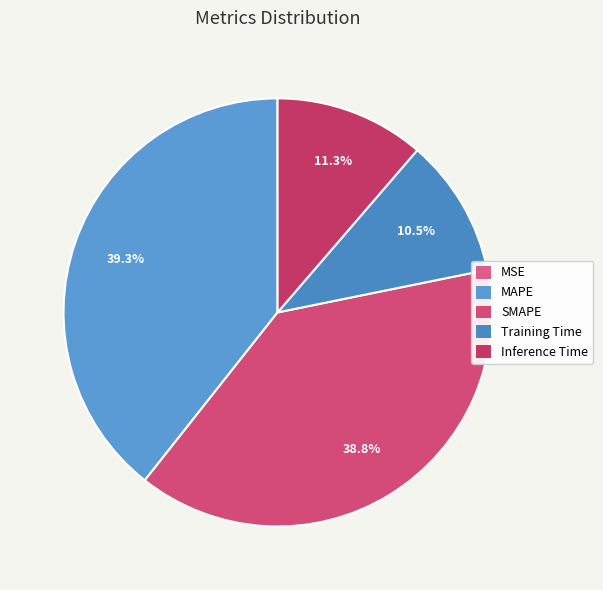

What is the total percentage of Inference Time and MSE?

11.3%